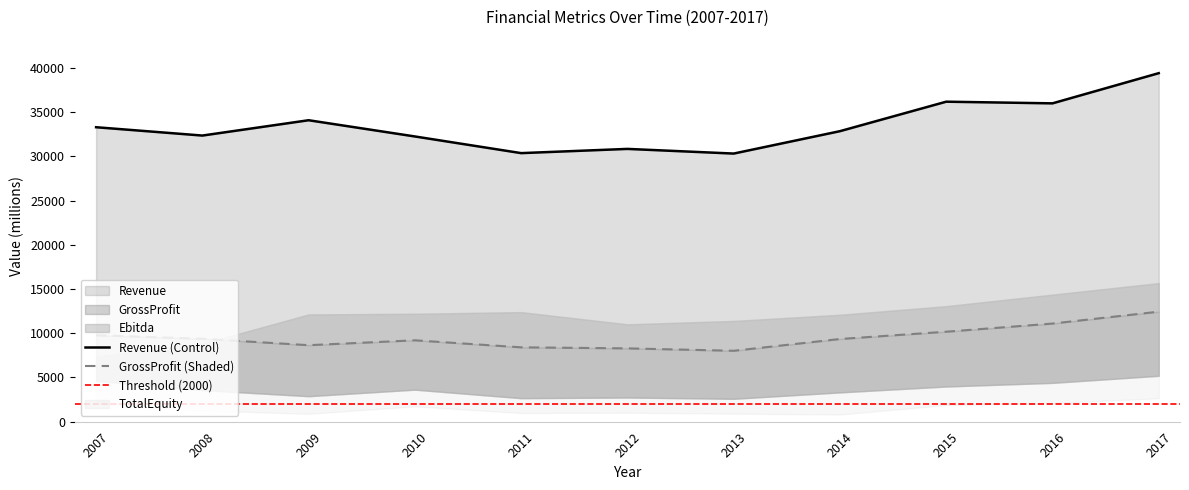

Is it true that Revenue equals 42590 at 2012?

False